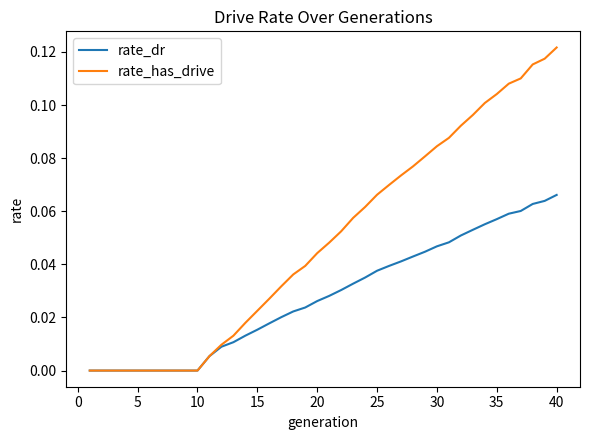

Count the number of categories in the chart.

40